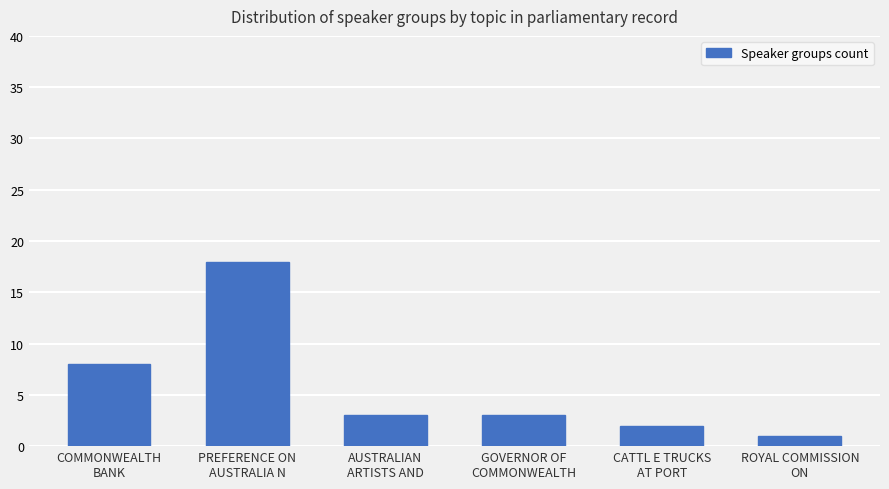

What is the sum of all values?

35